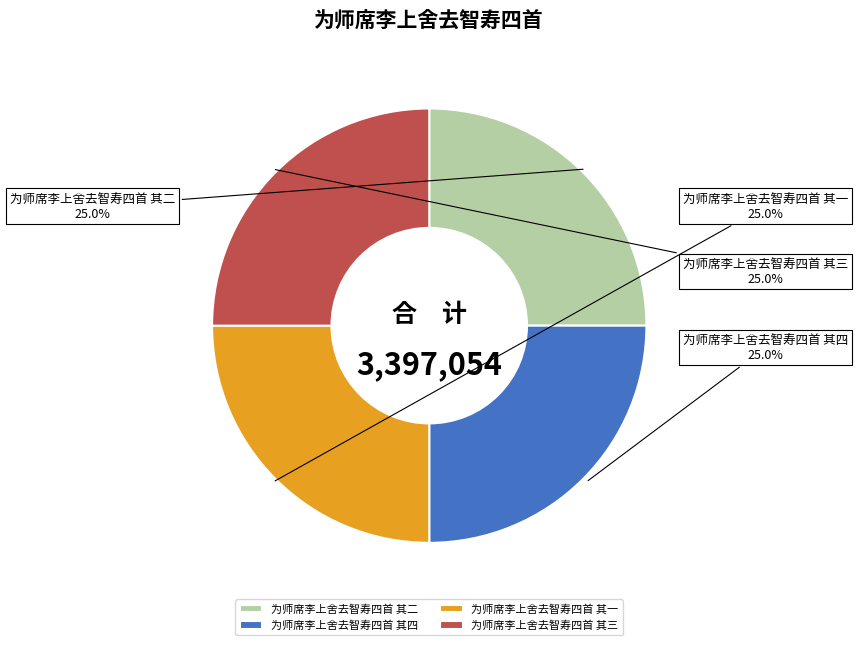

What portion of the pie excludes 为师席李上舍去智寿四首 其二?

75.0%